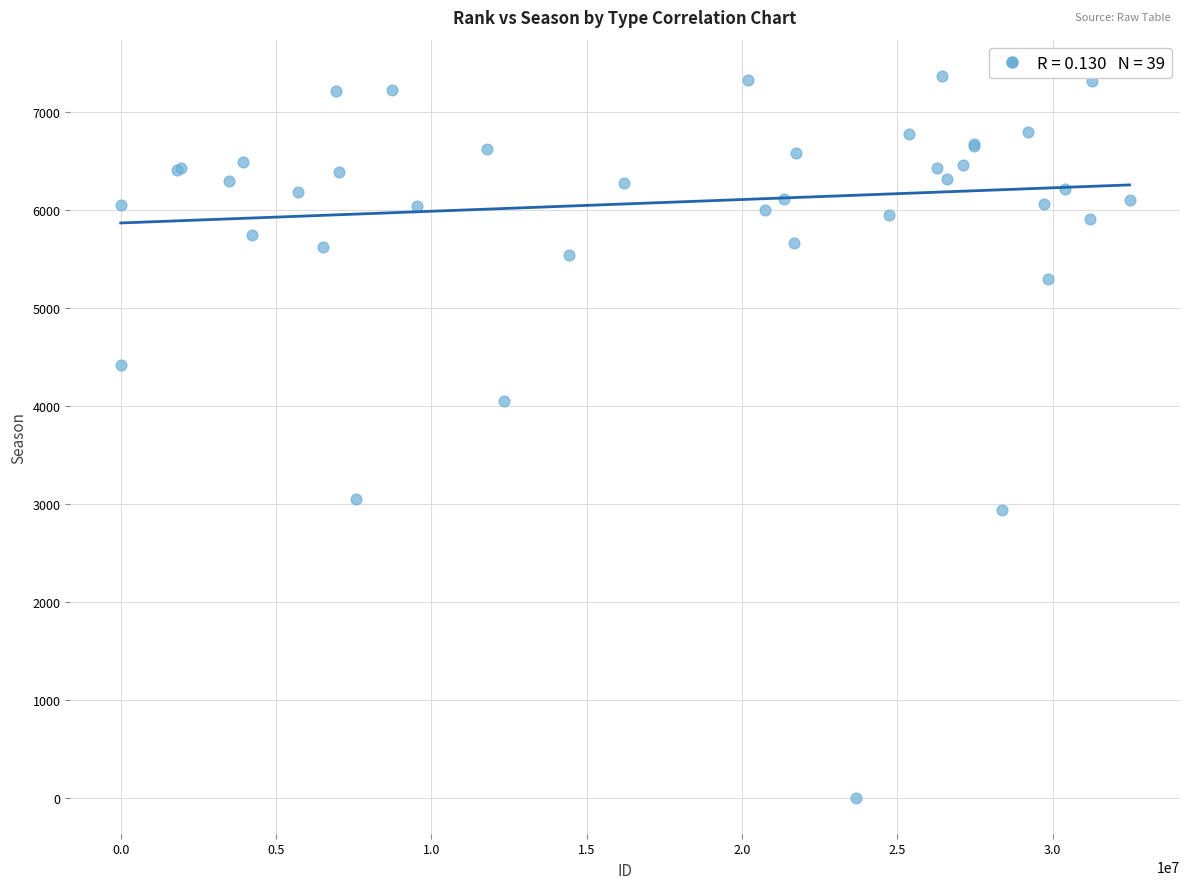

What Y value in the scatter plot is closest to 3687?

4056